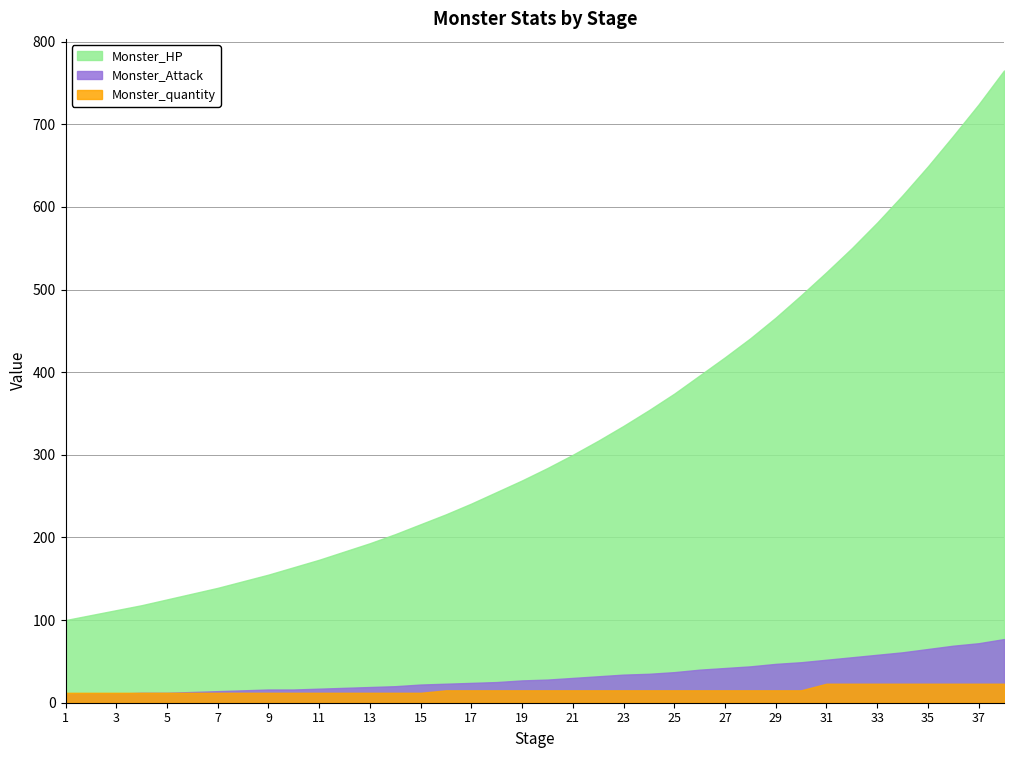

Does the chart display data point markers on the line(s)?

No